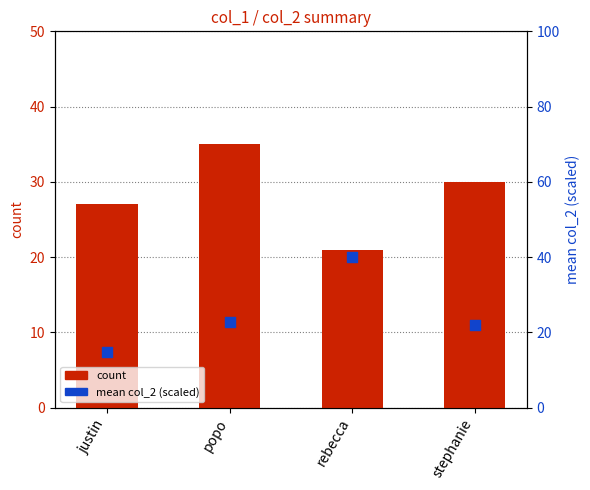

Which series has the largest total across all categories?

count